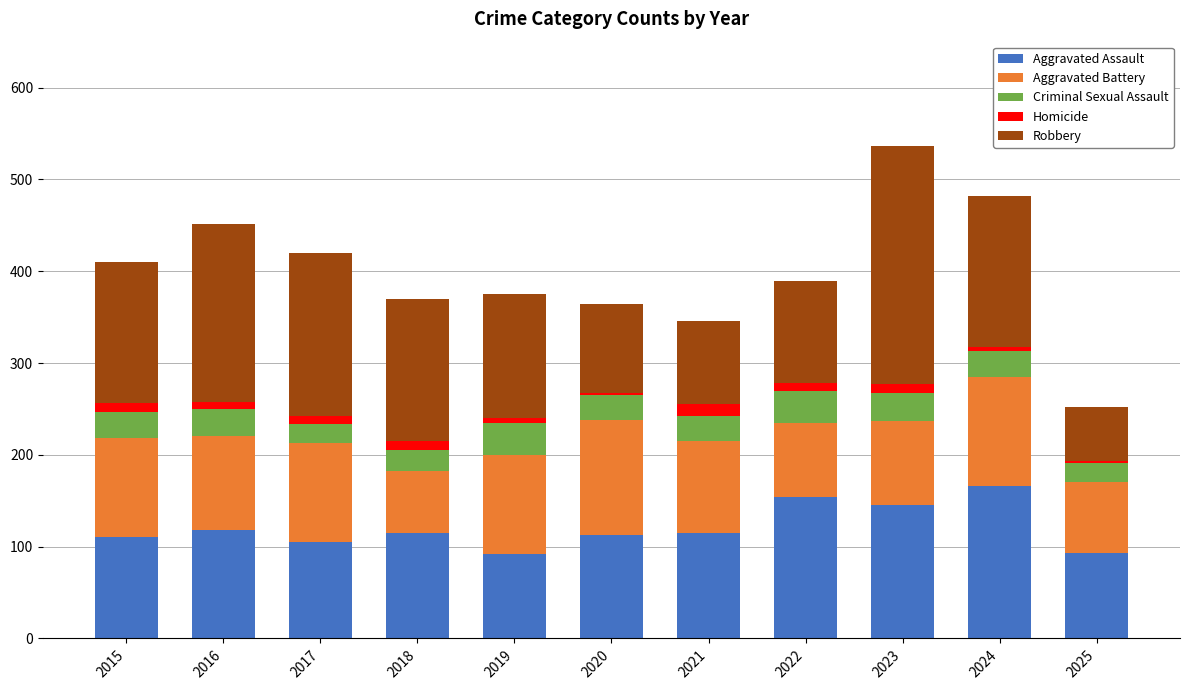

True or false: Aggravated Assault has a value of 93 at 2025.

True